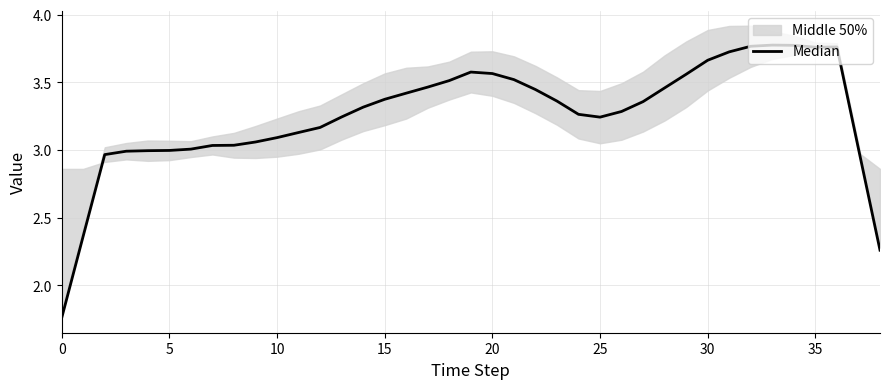

Where is the first local maximum?

19